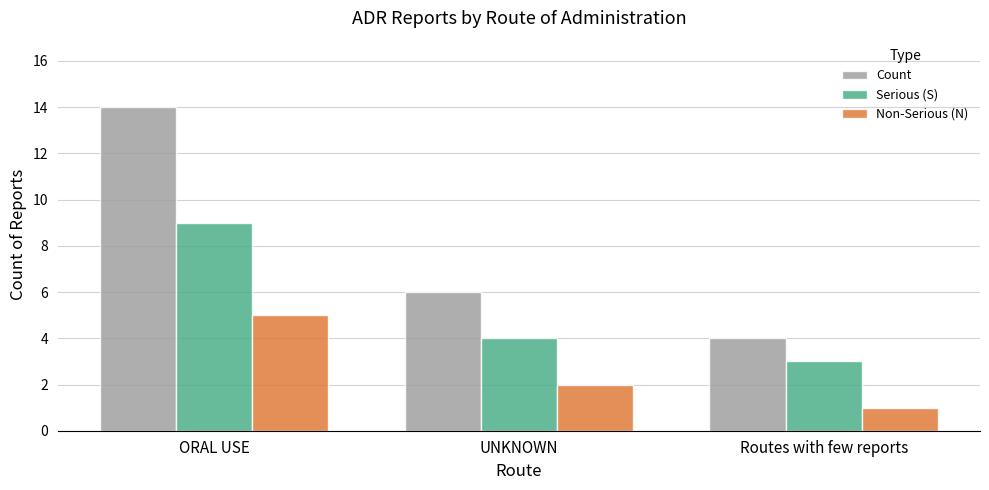

What is the sum of all Non-Serious (N) values?

8